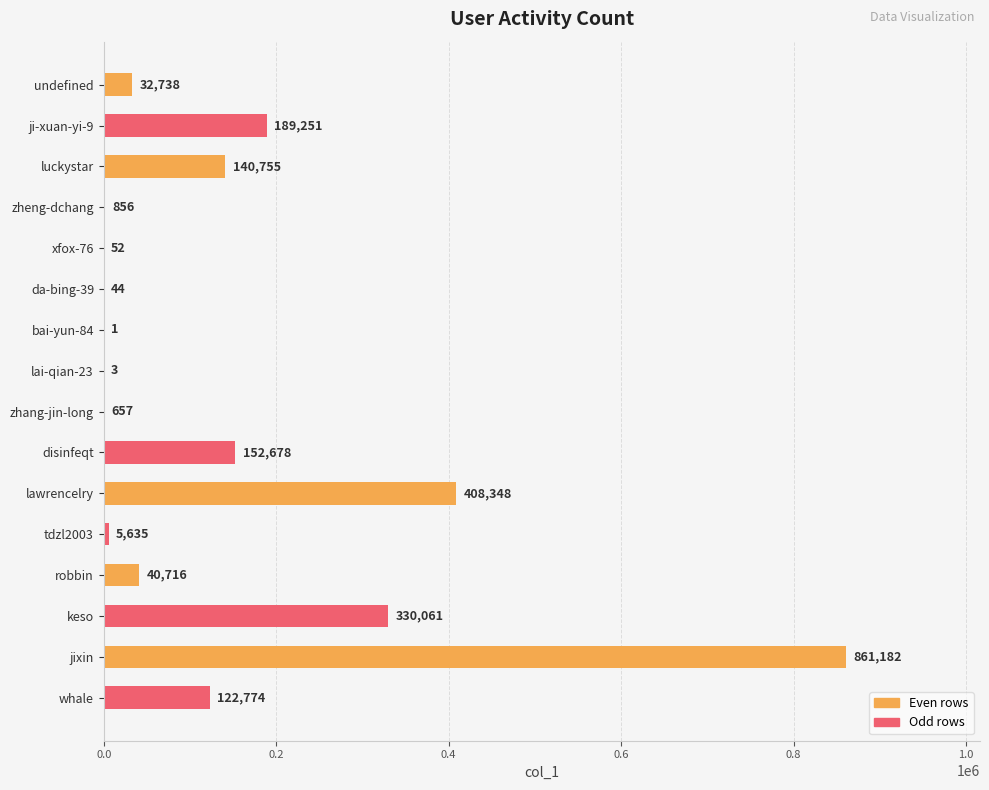

Which has a higher value, keso or zhang-jin-long?

keso